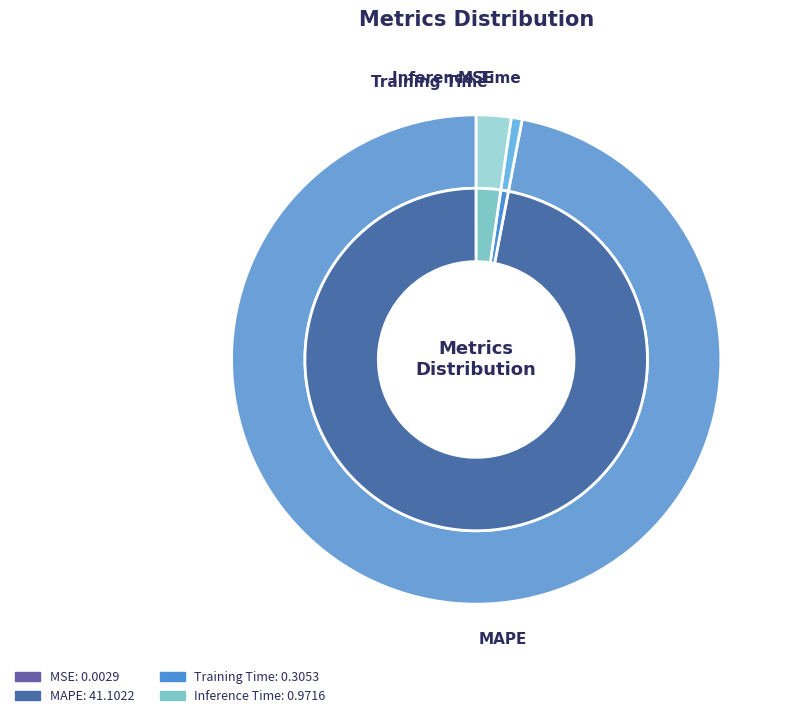

How many slices are in this pie chart?

4